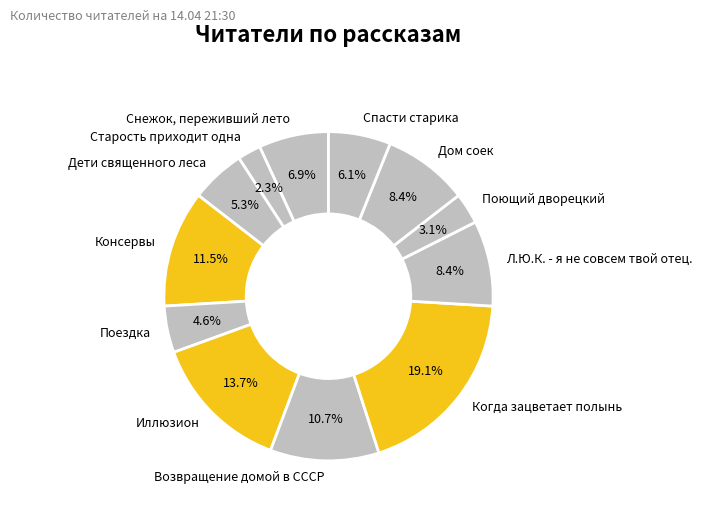

How many segments does this pie chart have?

12